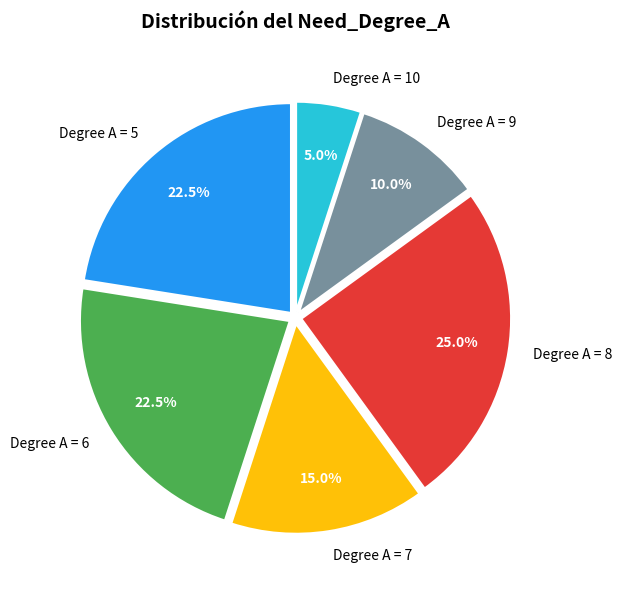

Which category has the smallest portion of the pie?

Degree A = 10